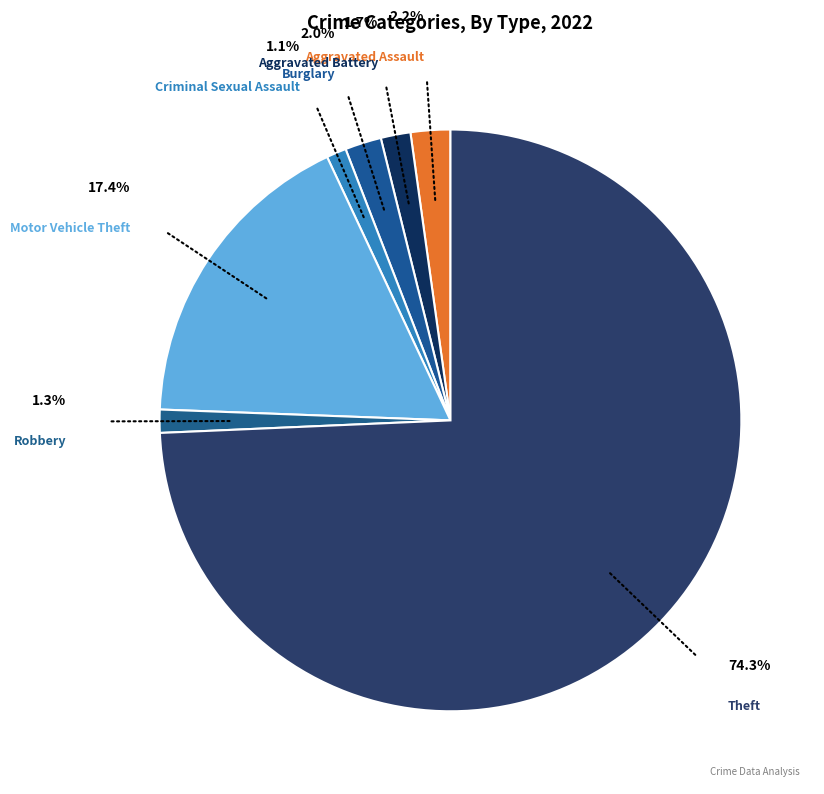

To the nearest percent, what portion does Motor Vehicle Theft represent?

17%